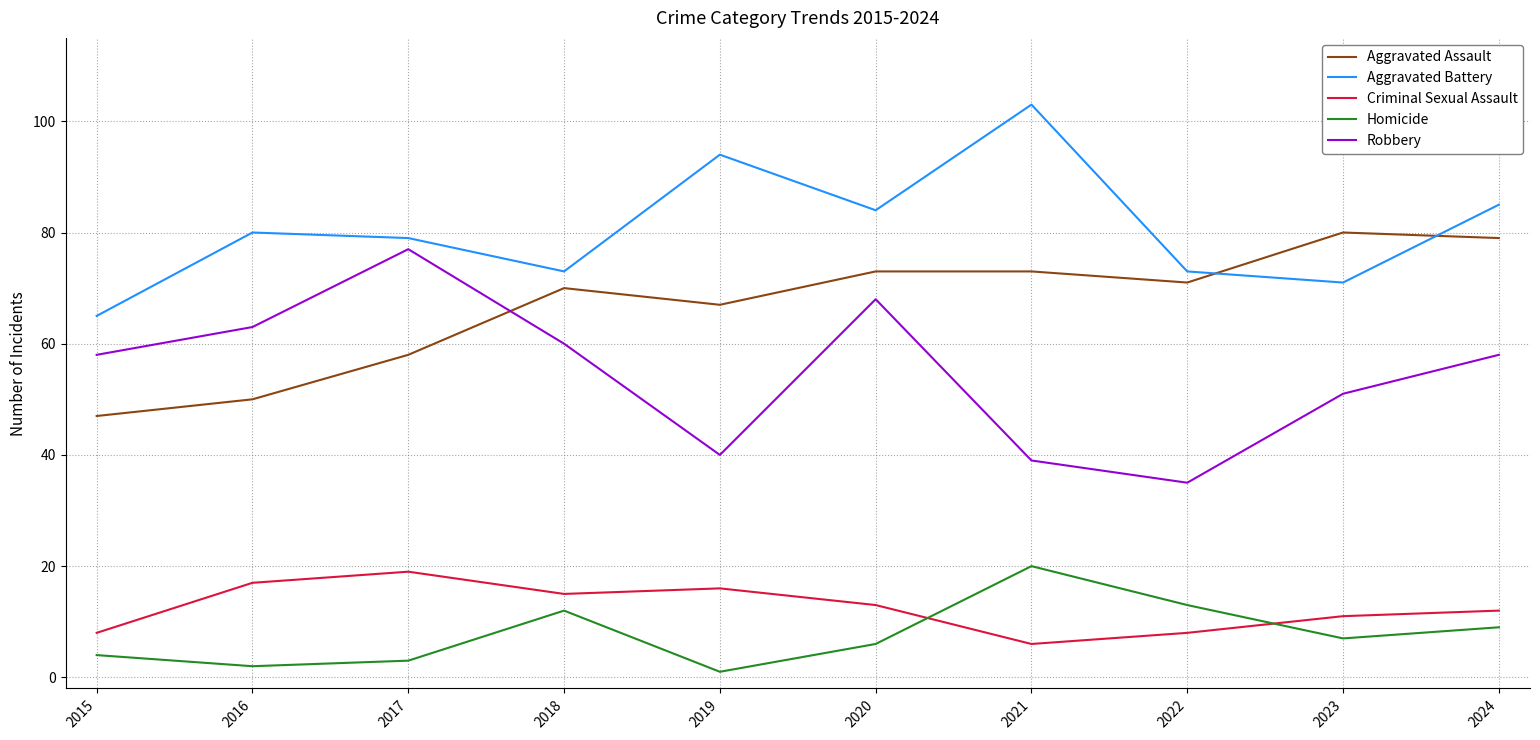

Which category has the highest value across all series?

2021